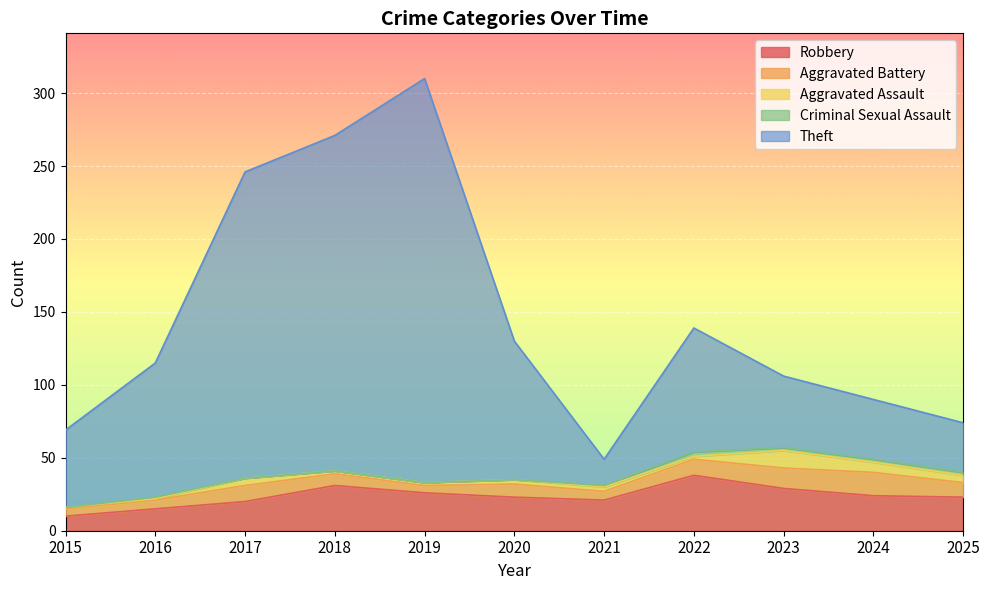

The value of Total at 2025 is 49. True or false?

False